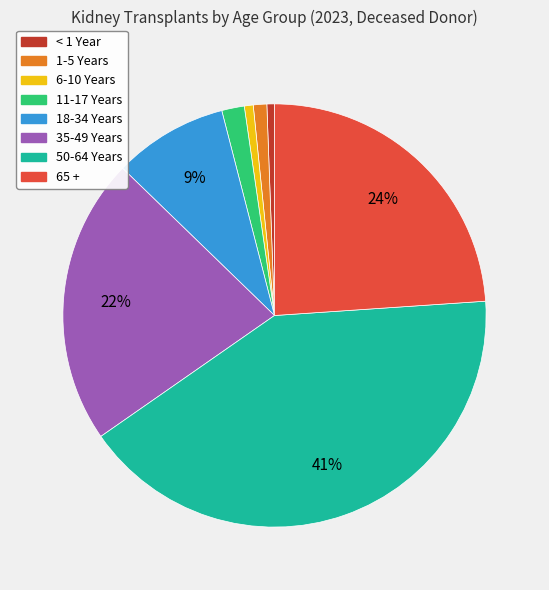

True or false: 1-5 Years accounts for 11% of the total.

False